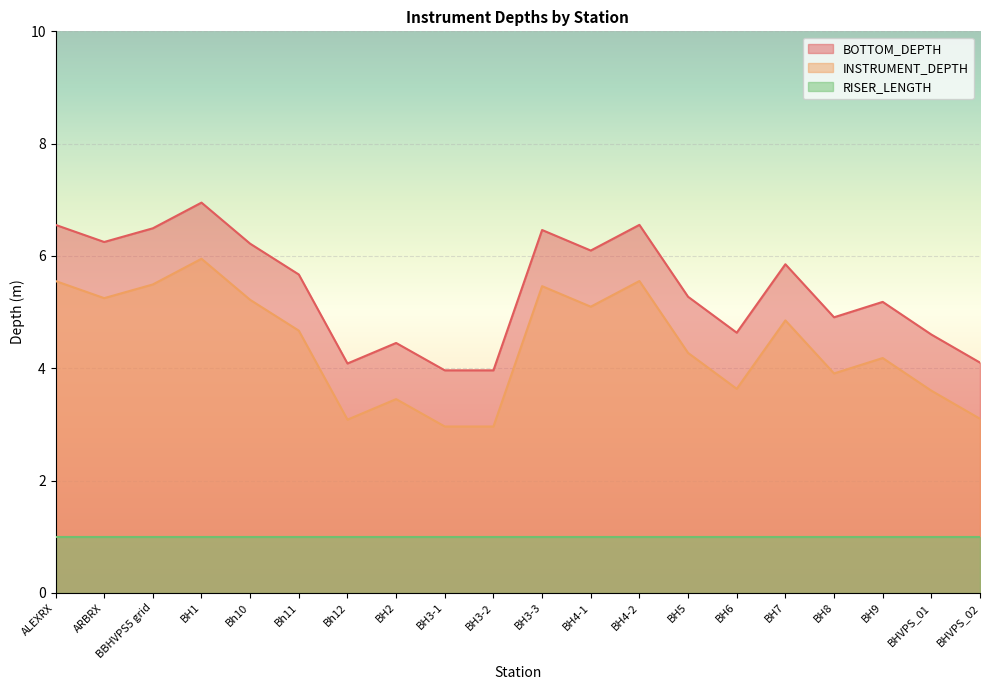

True or false: INSTRUMENT_DEPTH has a value of 5.2 at Bh10.

True